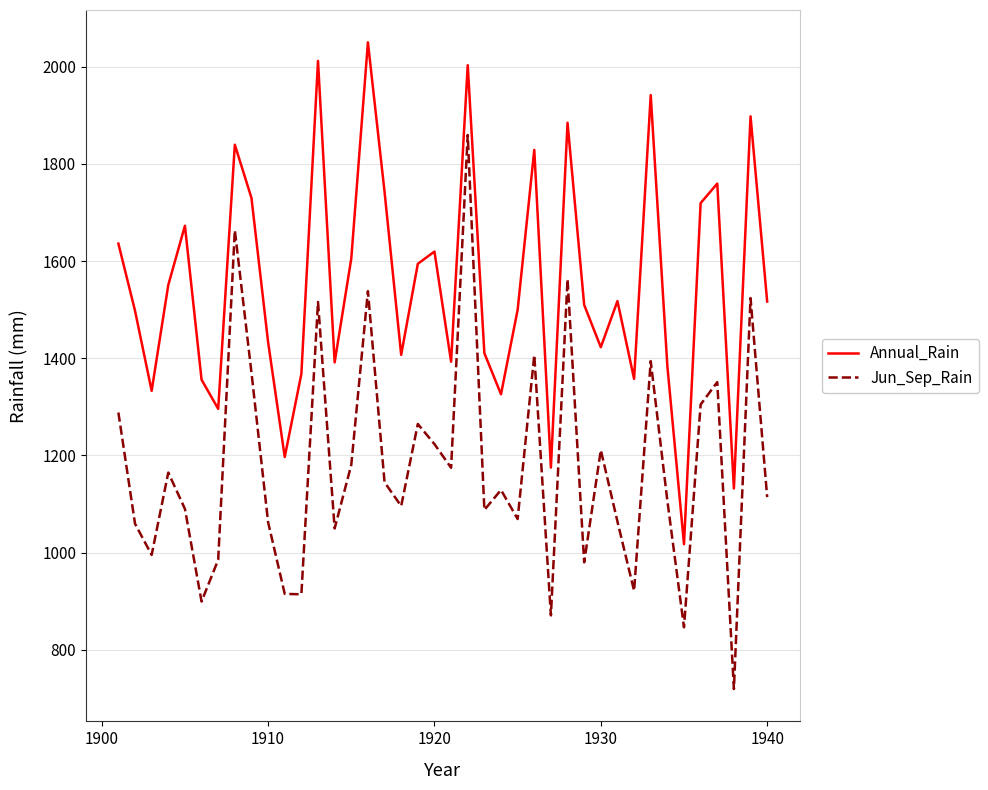

What is the difference between the maximum and minimum values in the Jun_Sep_Rain series?

1140.5